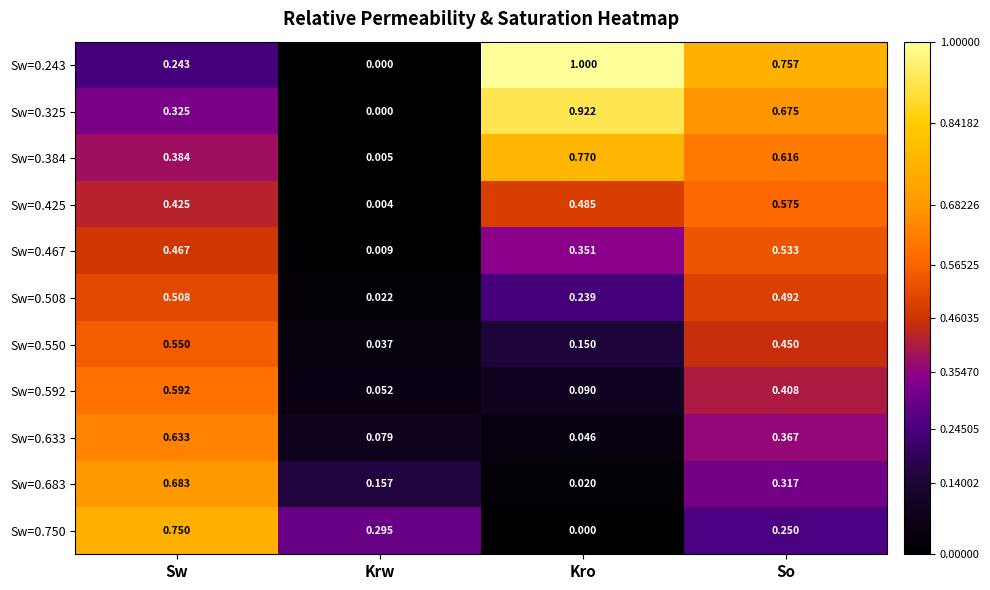

Which category has the highest value in the Sw=0.750 series?

Sw